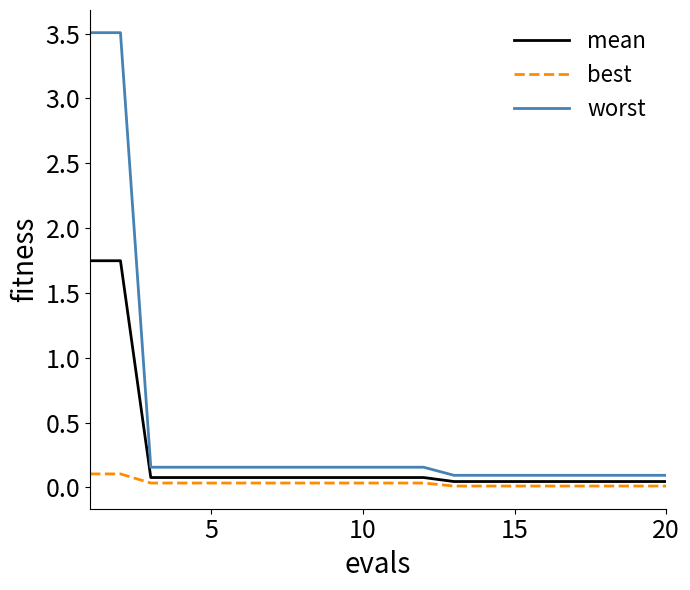

What is the highest value of the worst series?

3.5